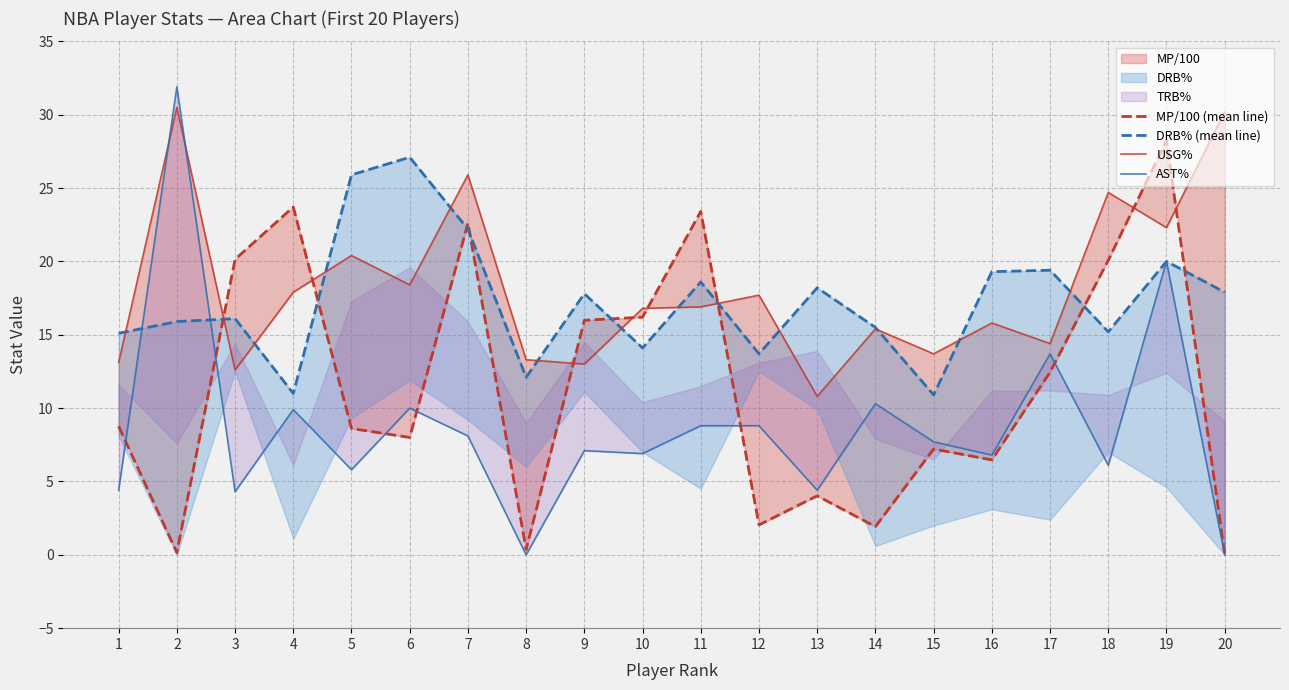

What is the average value of the DRB% (mean line) series?

17.3